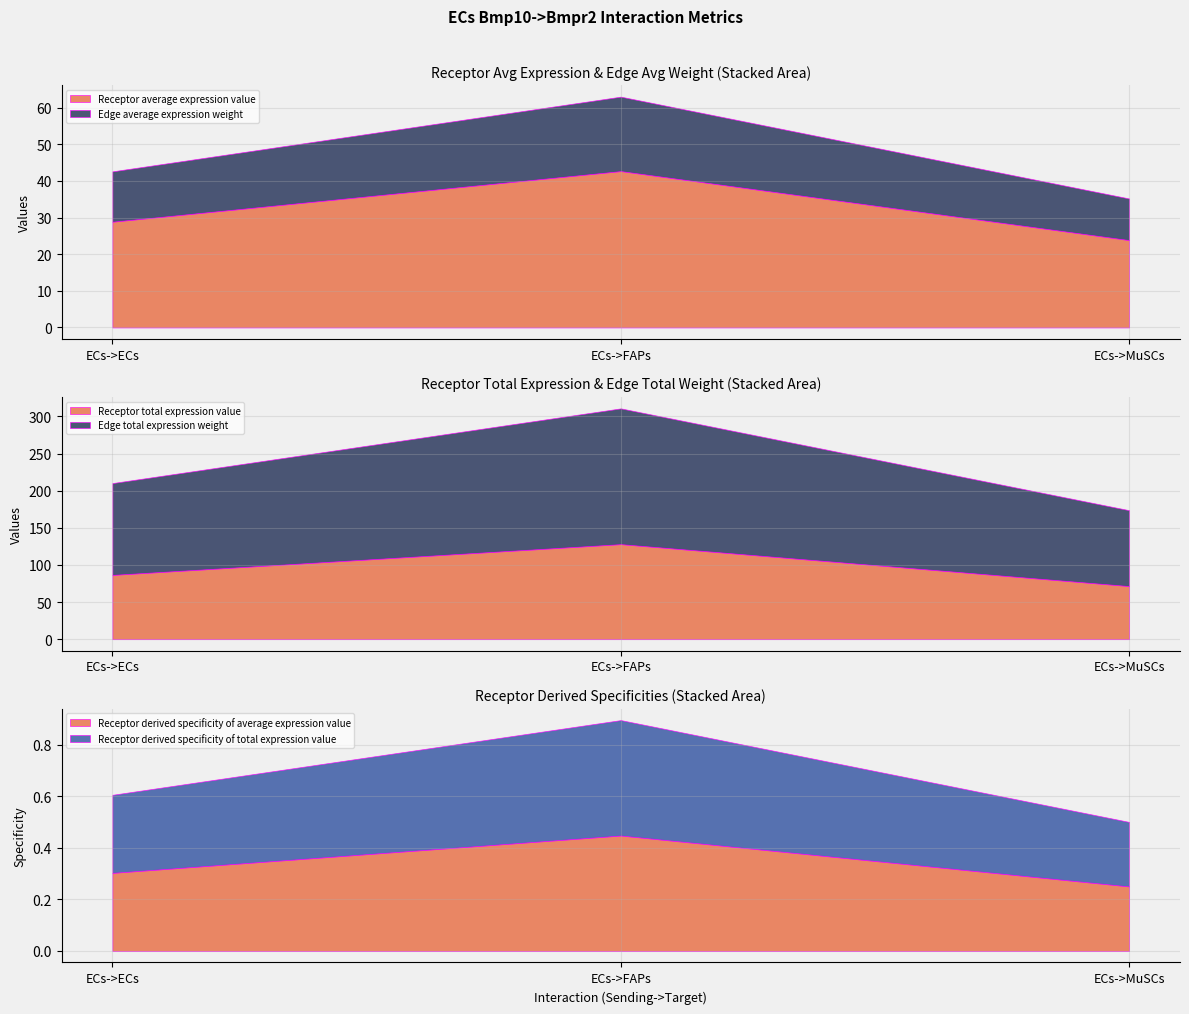

What position from the left is ECs->ECs?

1